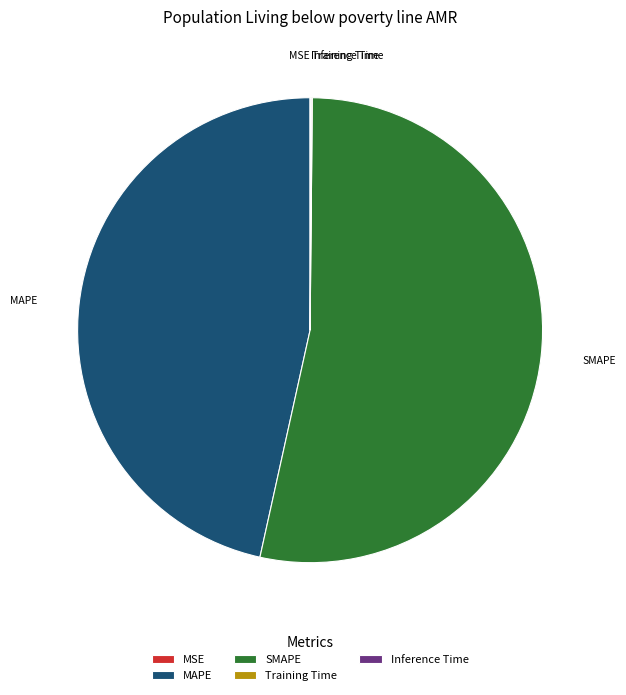

Which slice represents more than half of the pie?

SMAPE